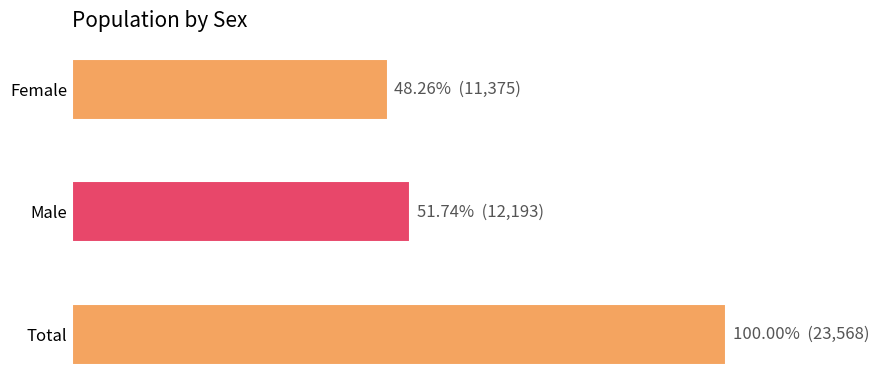

What is the sum of all values?

47136